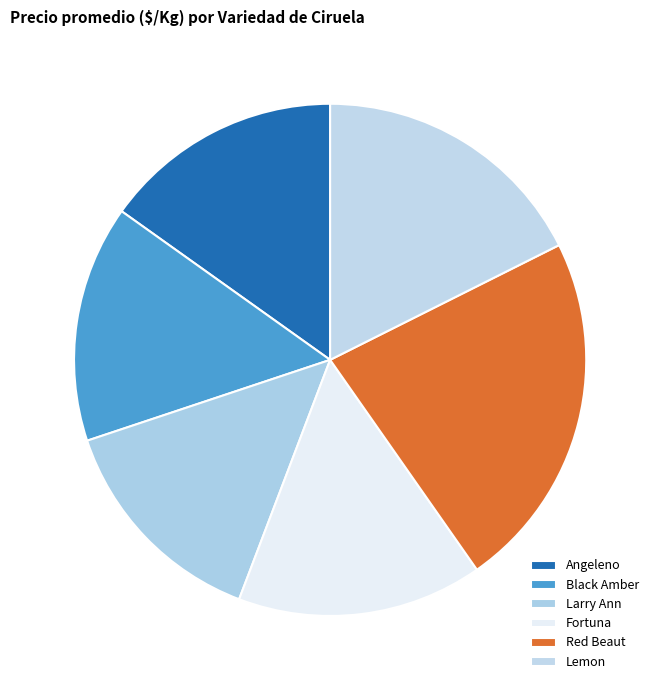

Is Fortuna the majority of the pie?

No